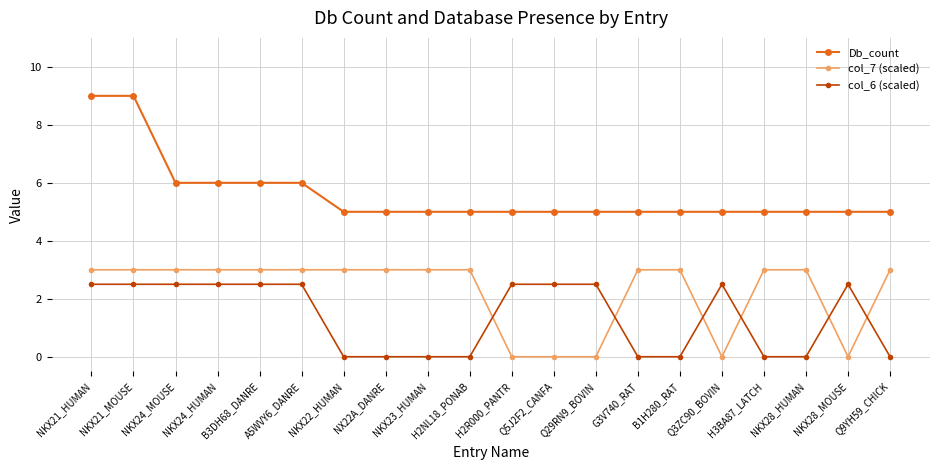

How many values in the col_6 (scaled) series are below 2?

9